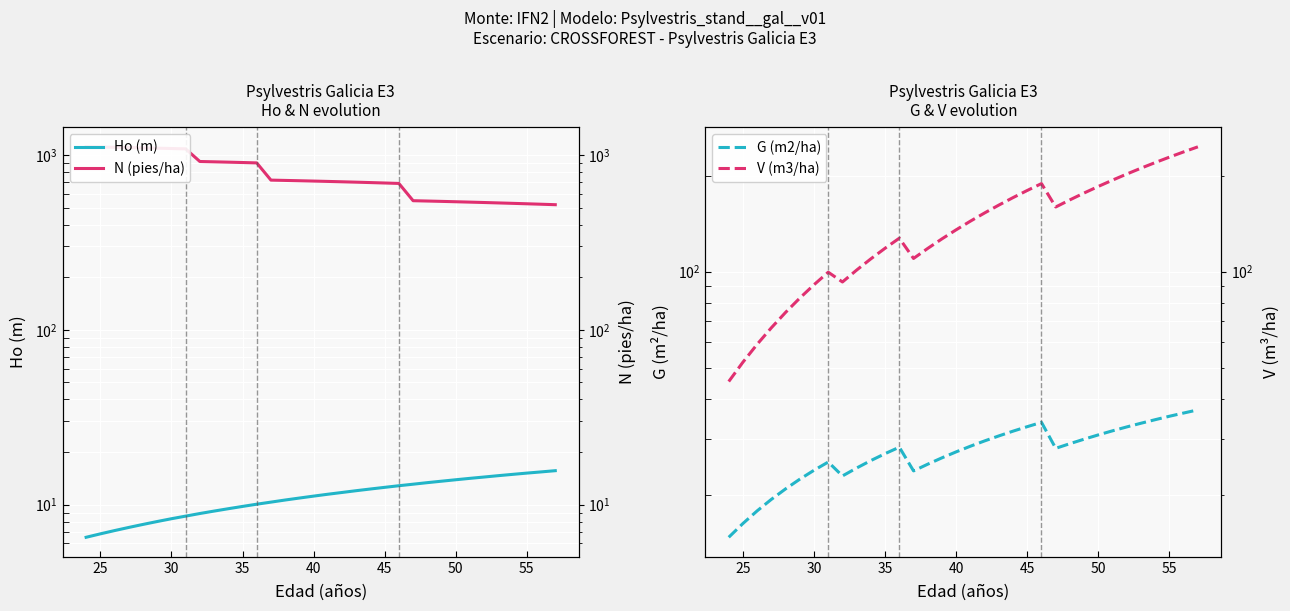

At how many categories does at least one series exceed 541?

26